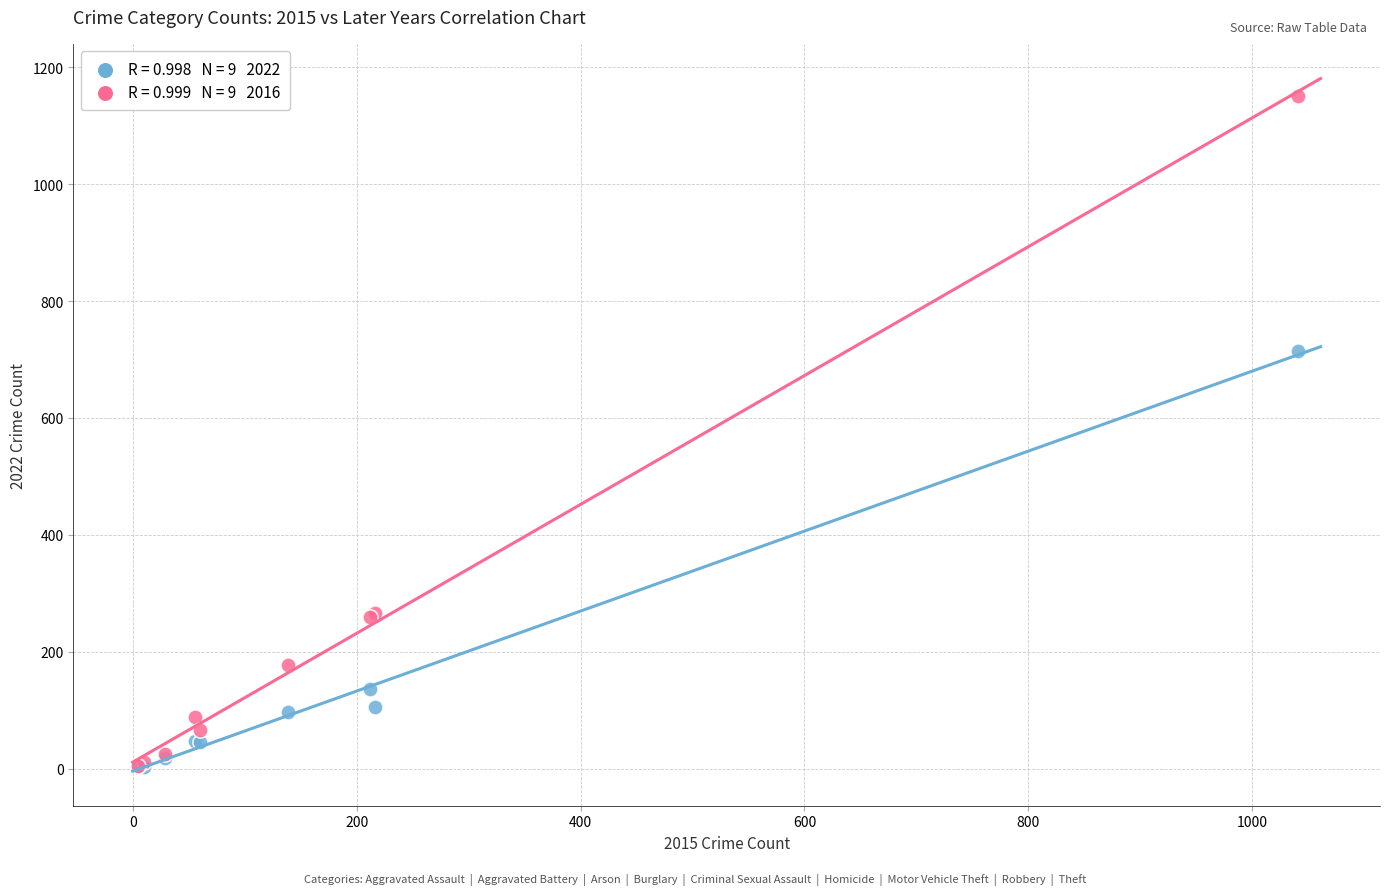

Across all series, what Y value is closest to 577?

715